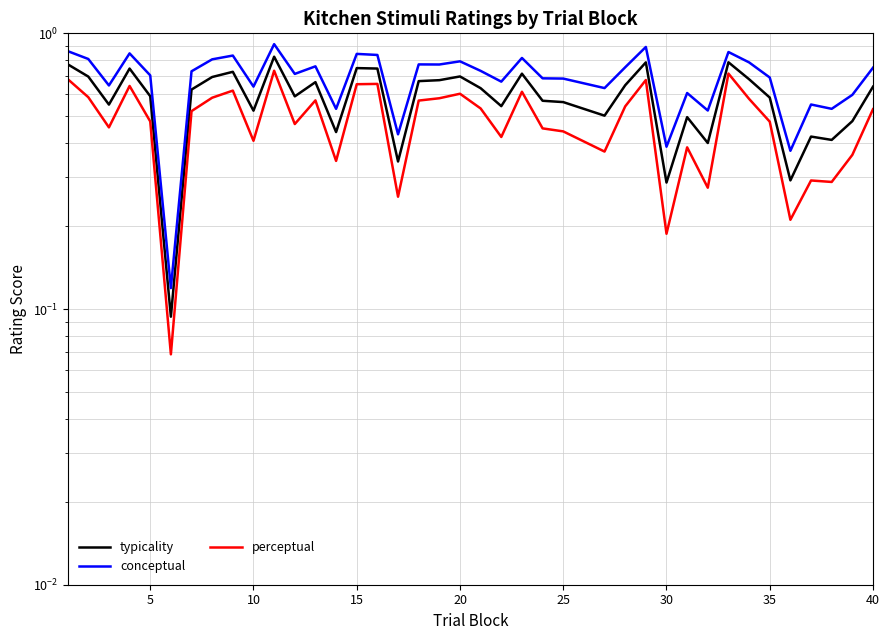

What is the value of the perceptual point at the 12th from the left?

0.5